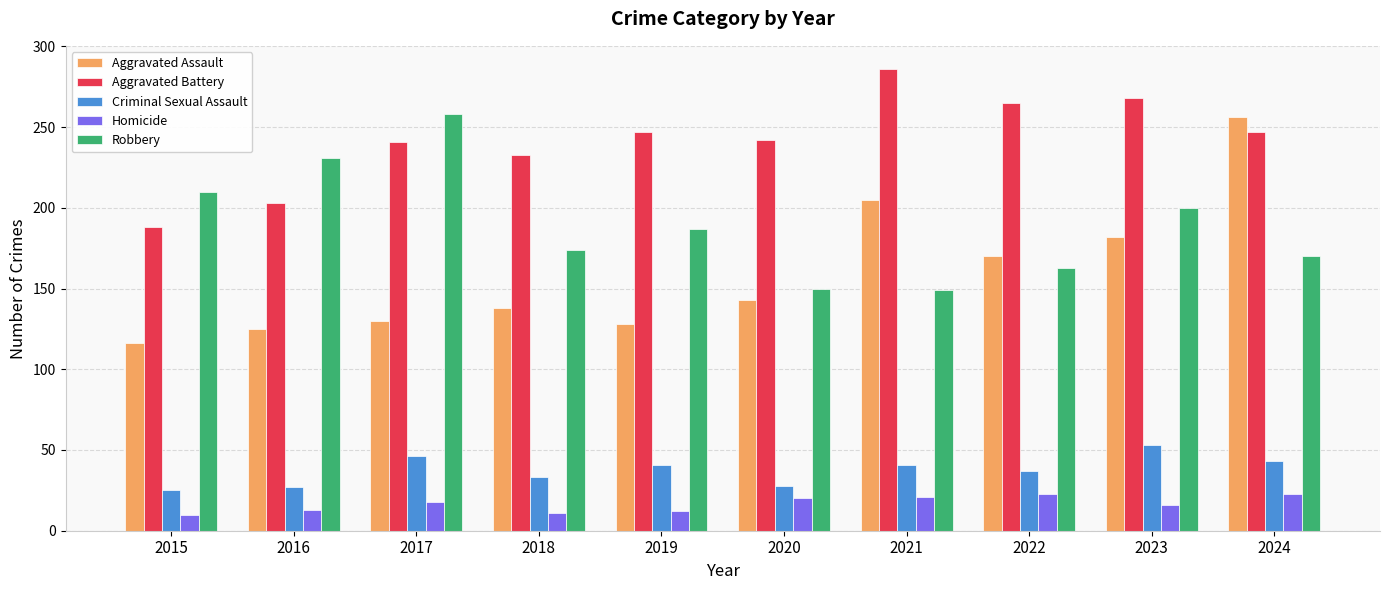

What is the average value of the Aggravated Assault series?

159